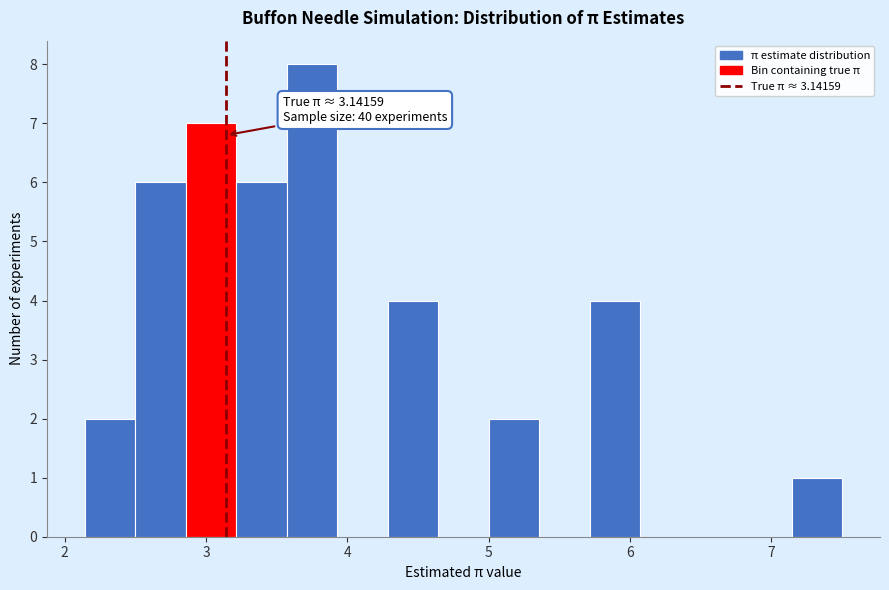

Read against the x-axis, roughly where is the centre of the tallest bar?

3.8